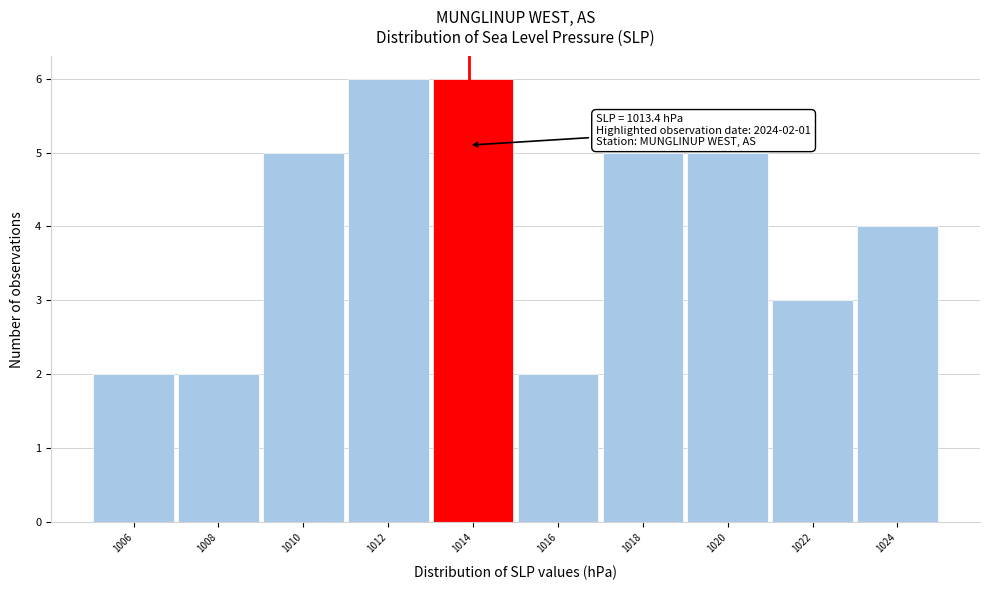

Reading left to right, transcribe all the data shown in this chart.

1006=2	1008=2	1010=5	1012=6	1014=6	1016=2	1018=5	1020=5	1022=3	1024=4